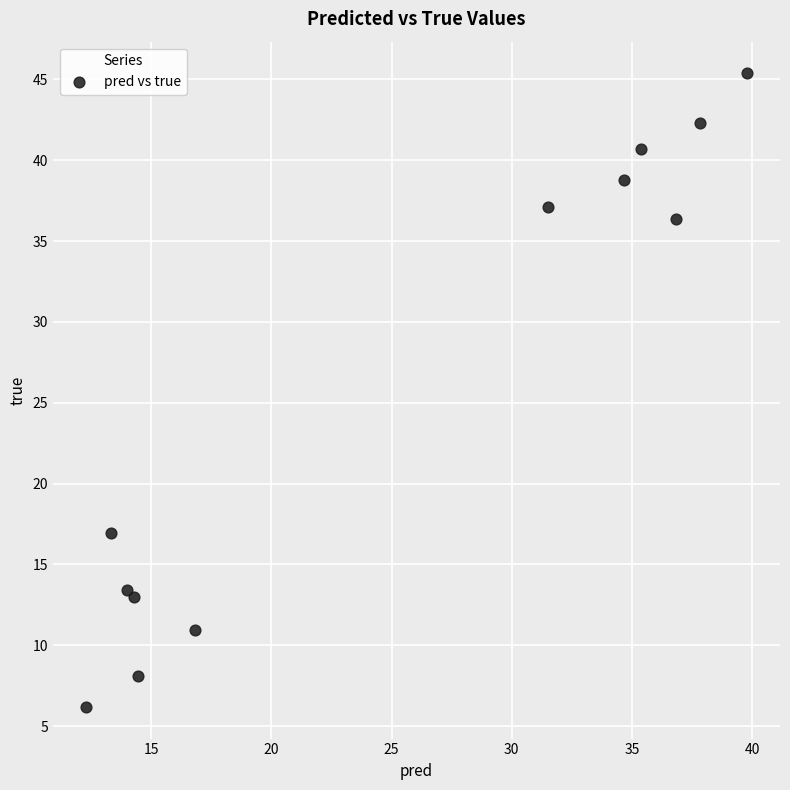

What is the range of Y values (max minus min)?

39.2